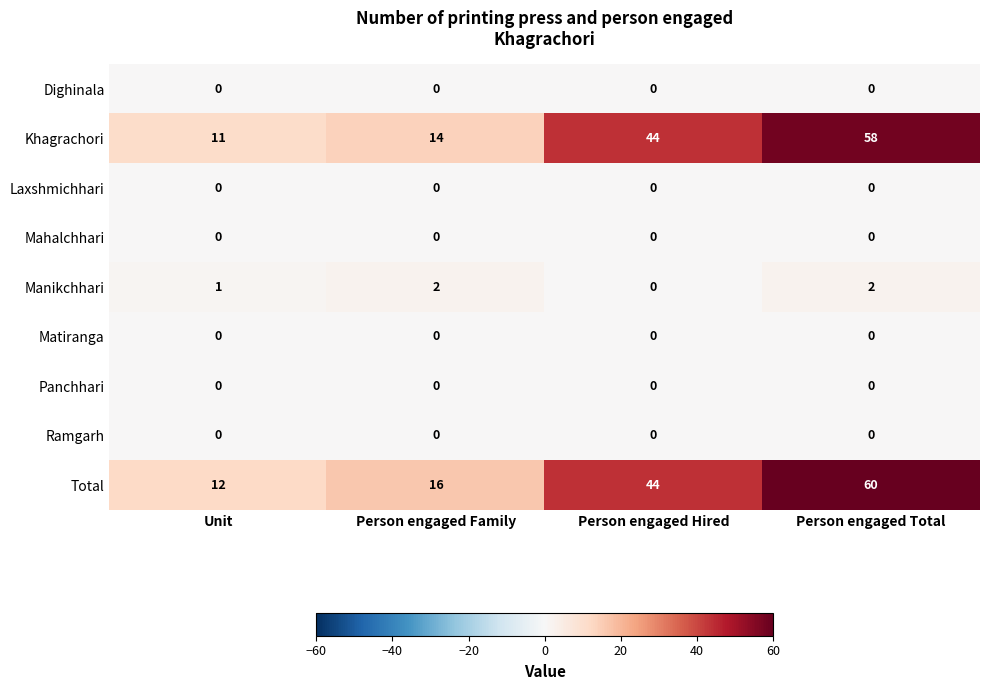

Which series changed the most between Unit and Person engaged Hired?

Khagrachori